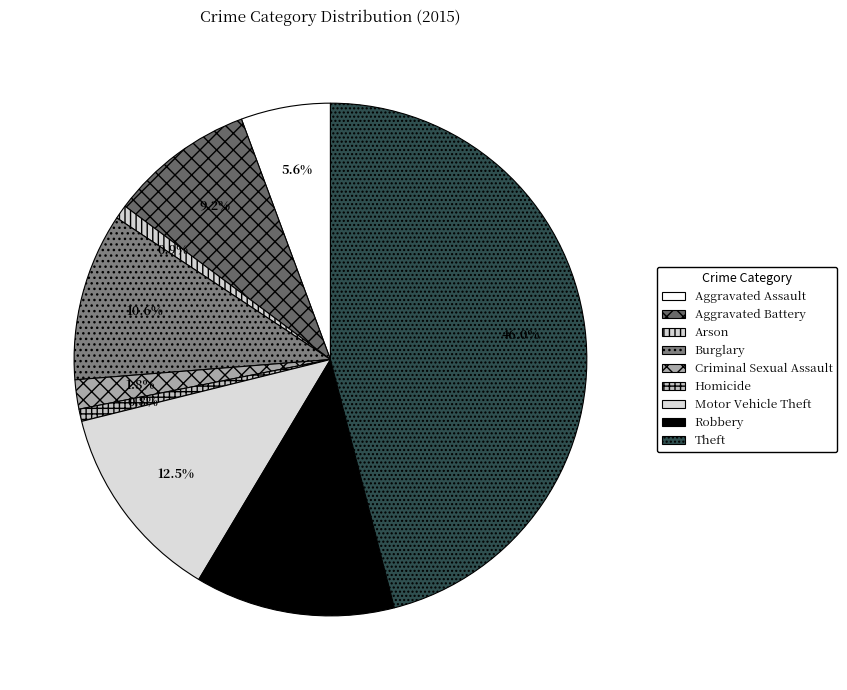

Which slice is the largest?

Theft